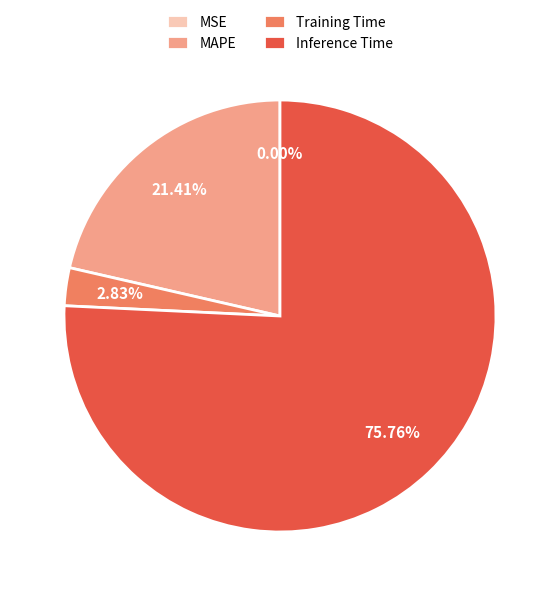

What is the largest slice in the pie chart?

Inference Time